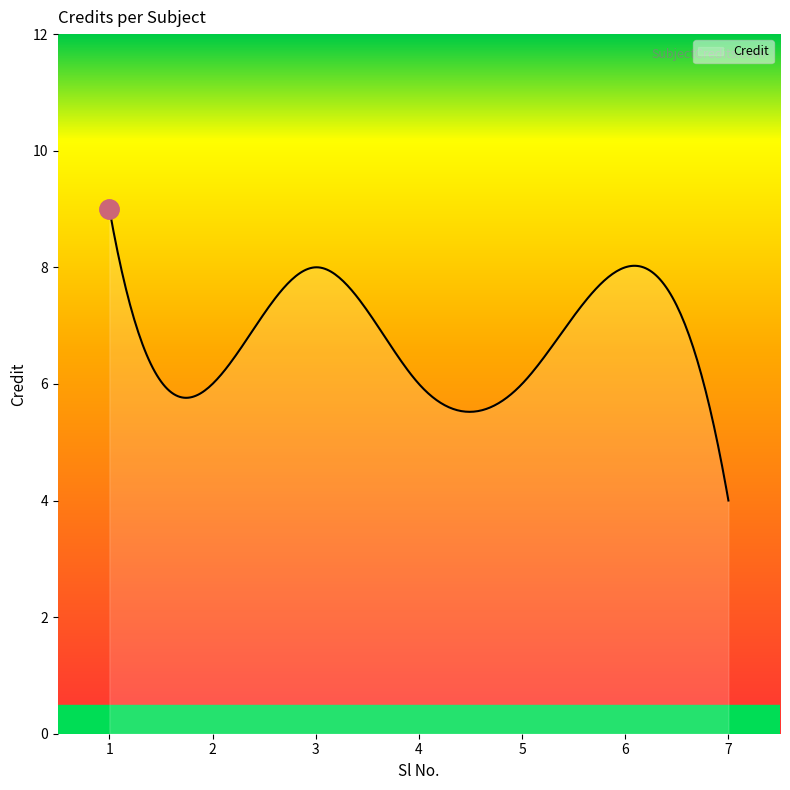

What is the maximum value shown in the chart?

9.0